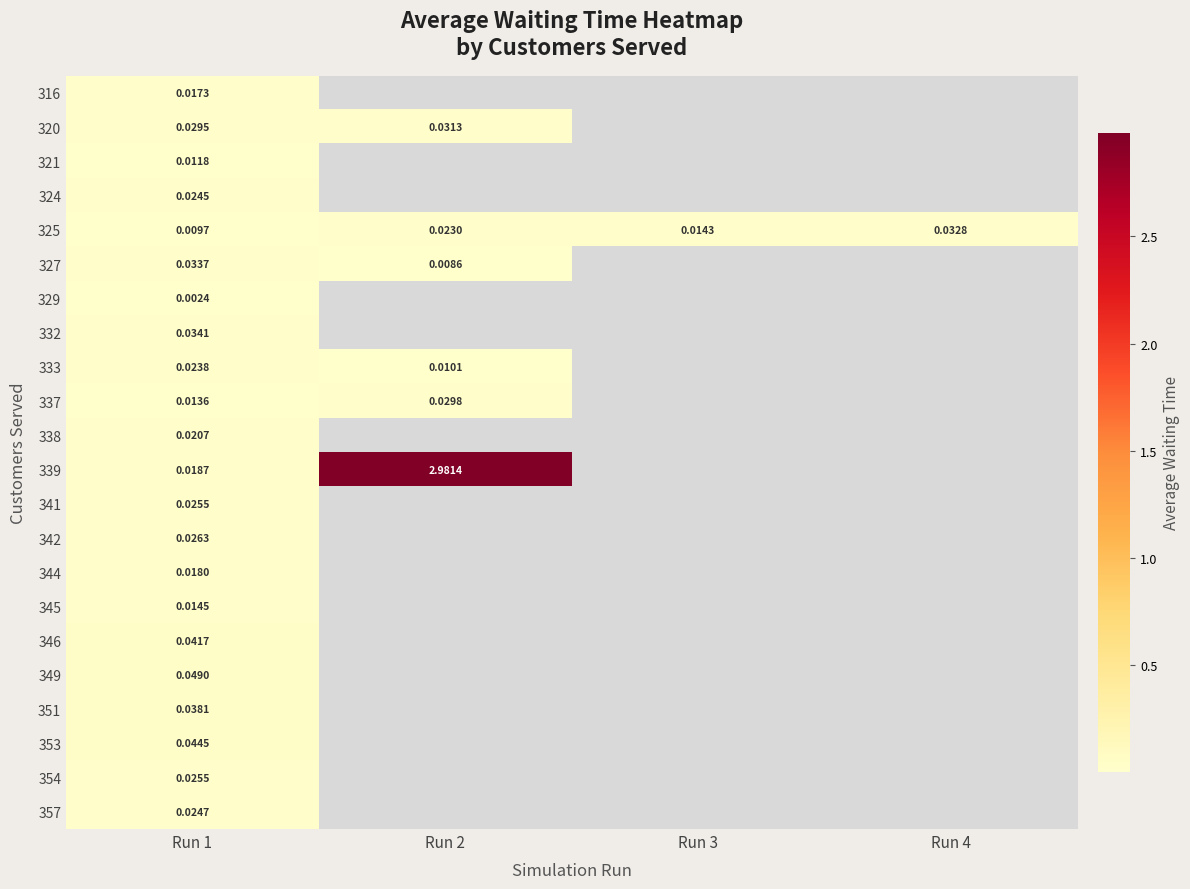

Which series changed the most between Run 3 and Run 4?

325